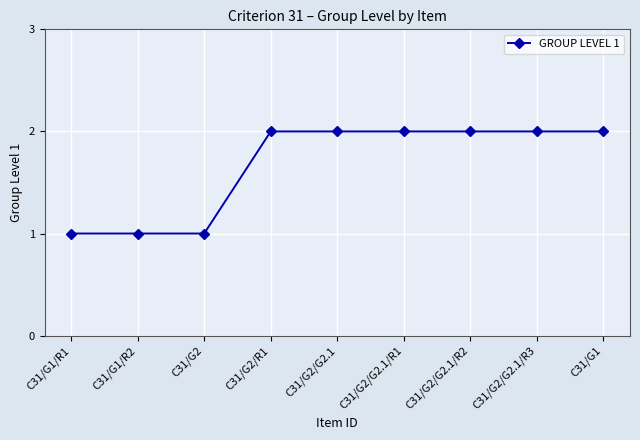

Does the chart have visible grid lines?

Yes